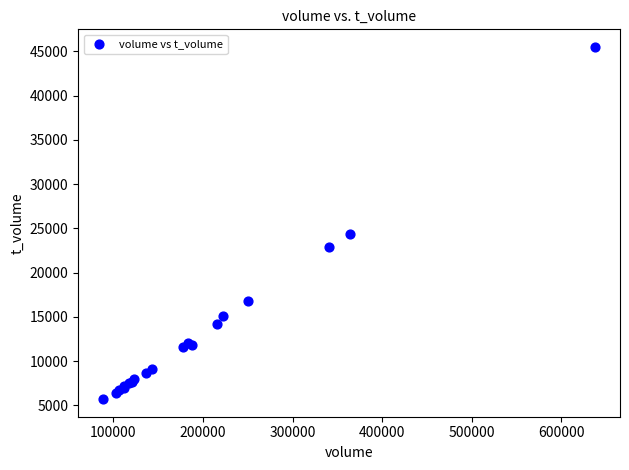

What Y value in the scatter plot is closest to 25594?

24310